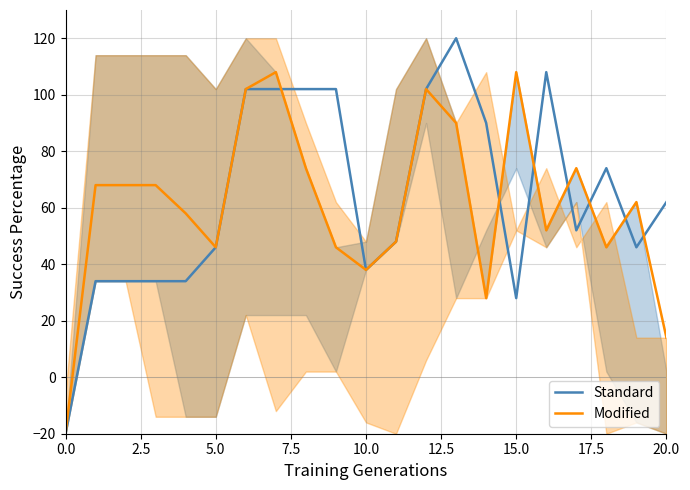

At 17.5, list the series in order from smallest to largest.

Standard, Modified